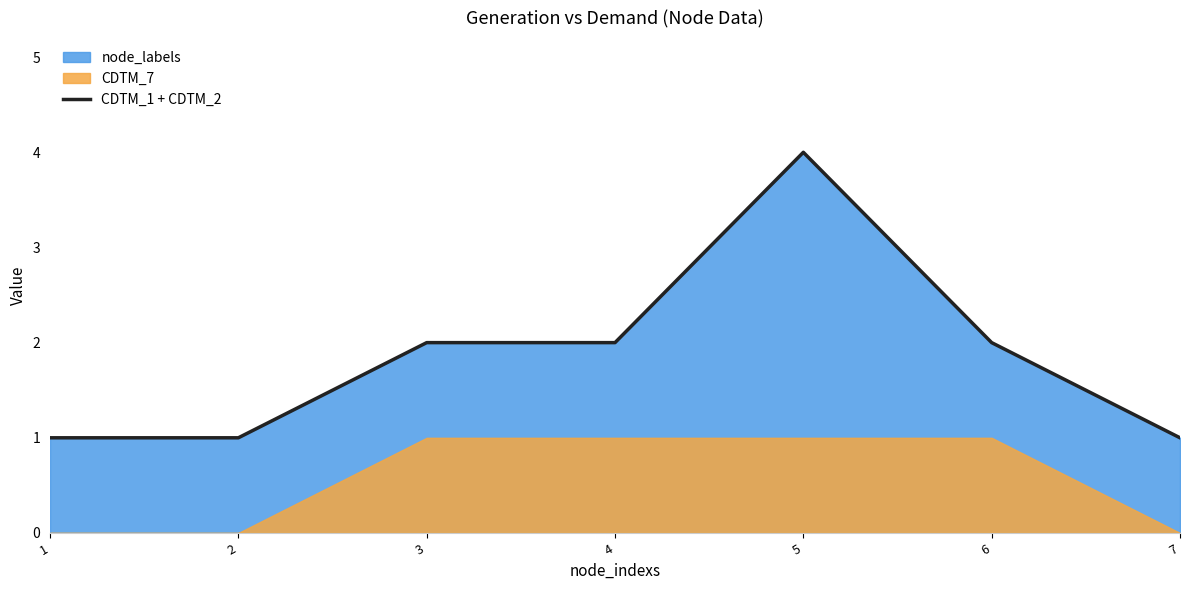

List the labels in order of value, smallest first.

1, 2, 7, 3, 4, 6, 5